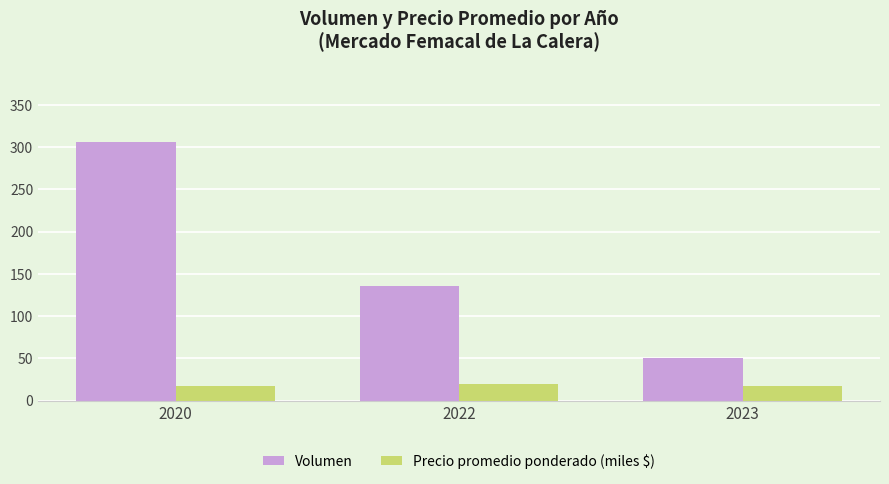

Where is Precio promedio ponderado (miles $) nearest to the value 18?

2023